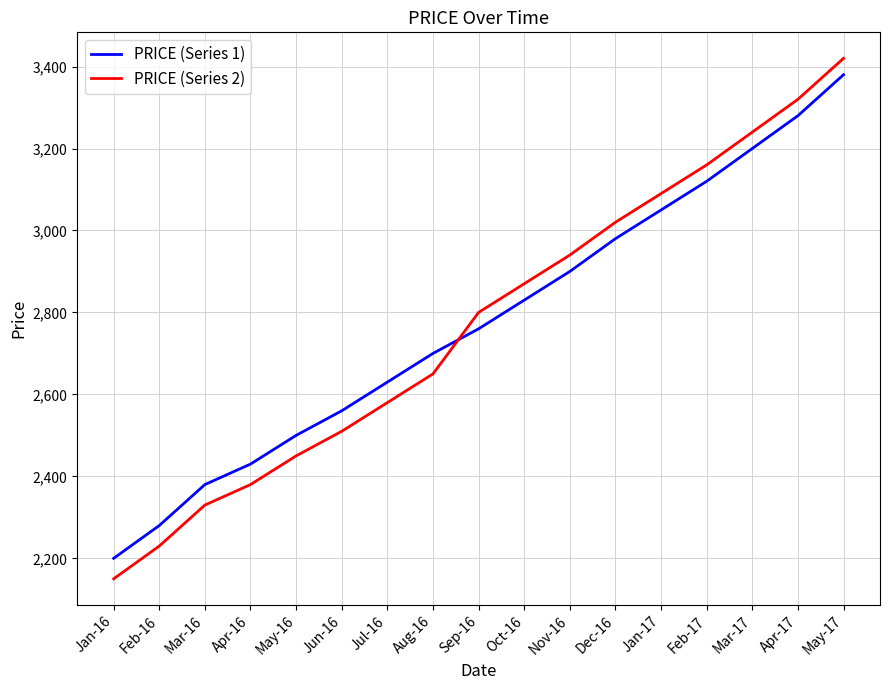

Is the value of PRICE (Series 2) at Mar-17 greater than the value of PRICE (Series 1) at Jan-16?

Yes